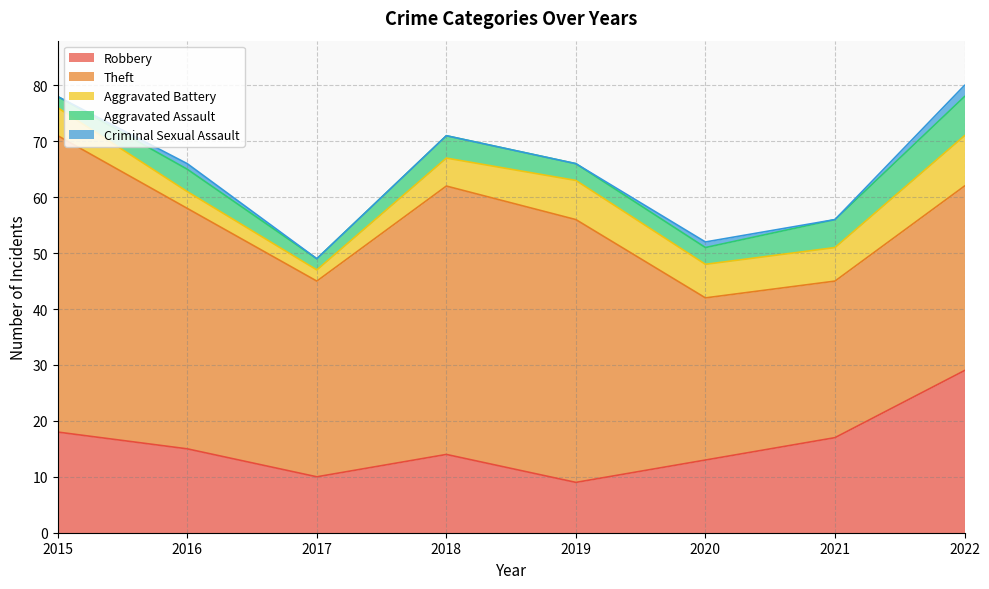

What is the difference between the maximum and minimum values in the Aggravated Battery series?

7